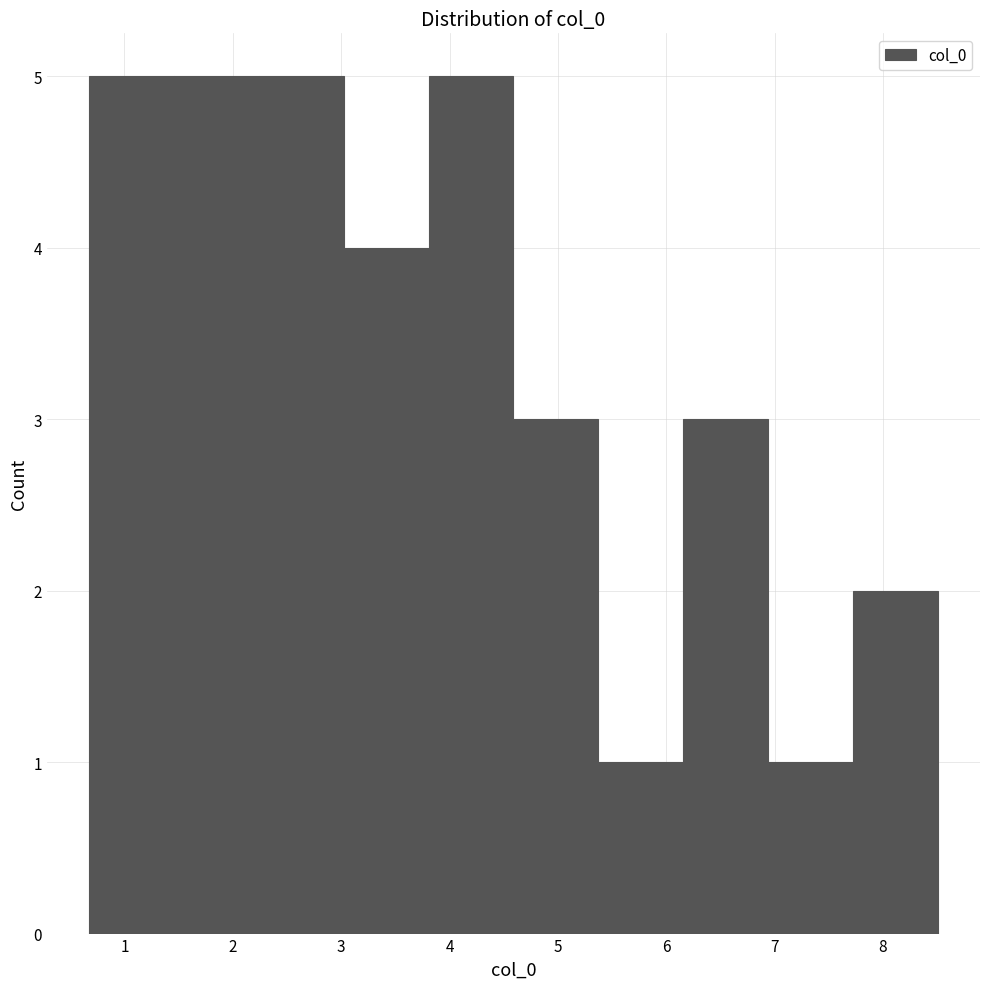

How tall is the bar that spans 3.0 to 3.8 on the x-axis? Neither the bar edges nor the heights are printed on the chart, so give them approximately, as read against the axes.

4